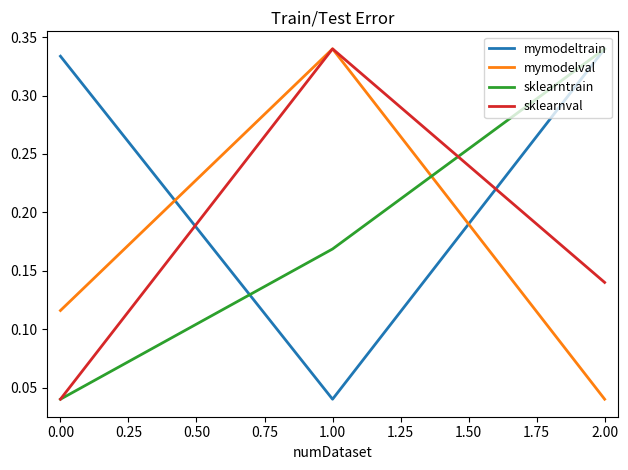

At how many categories does at least one series exceed 0?

3